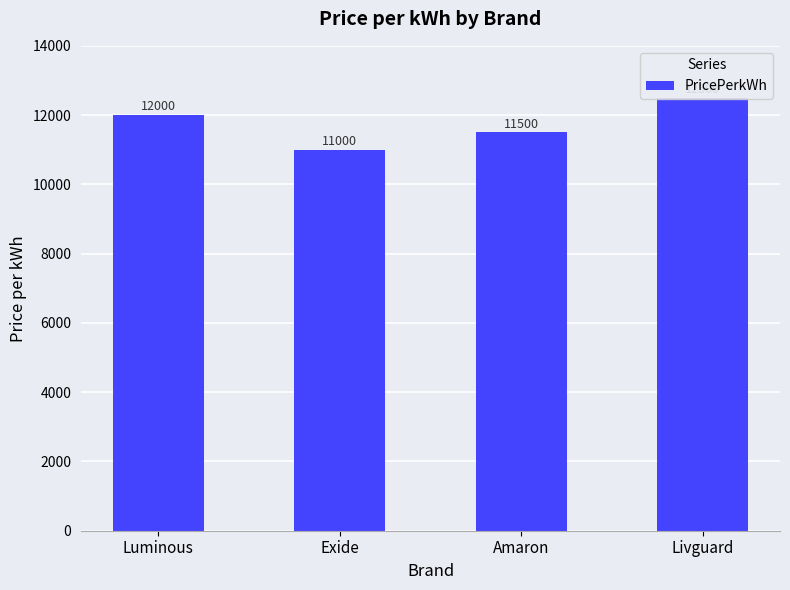

What is the value of the 4th bar from the left?

12500